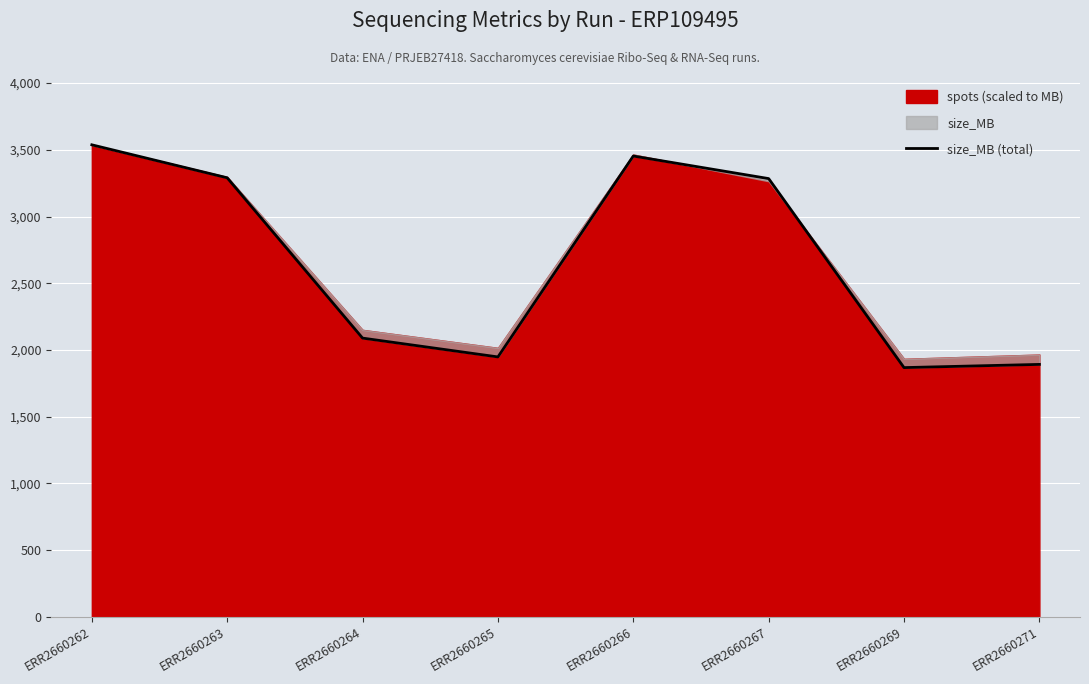

What is the sum of all values?

21361